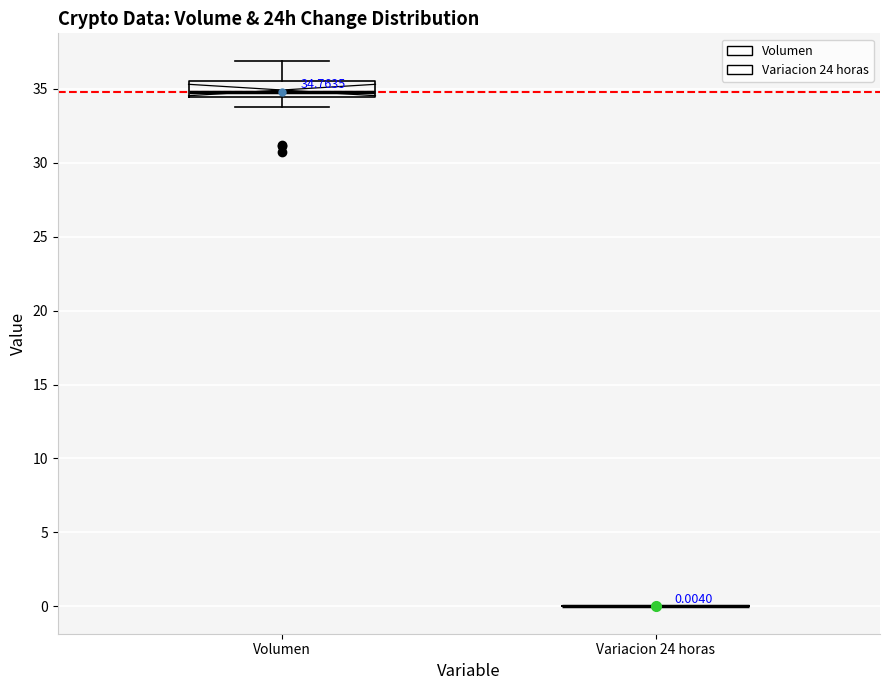

Comparing the boxes themselves (not the whiskers), which one is the tallest?

Volumen